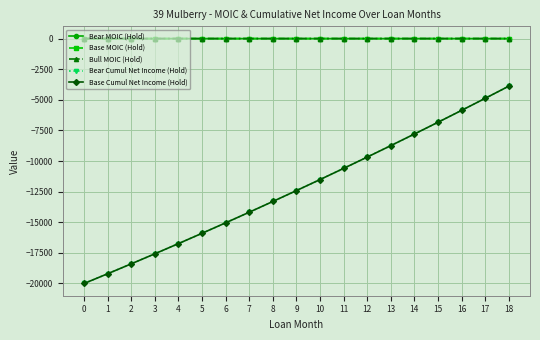

What is the greatest value displayed?

0.8